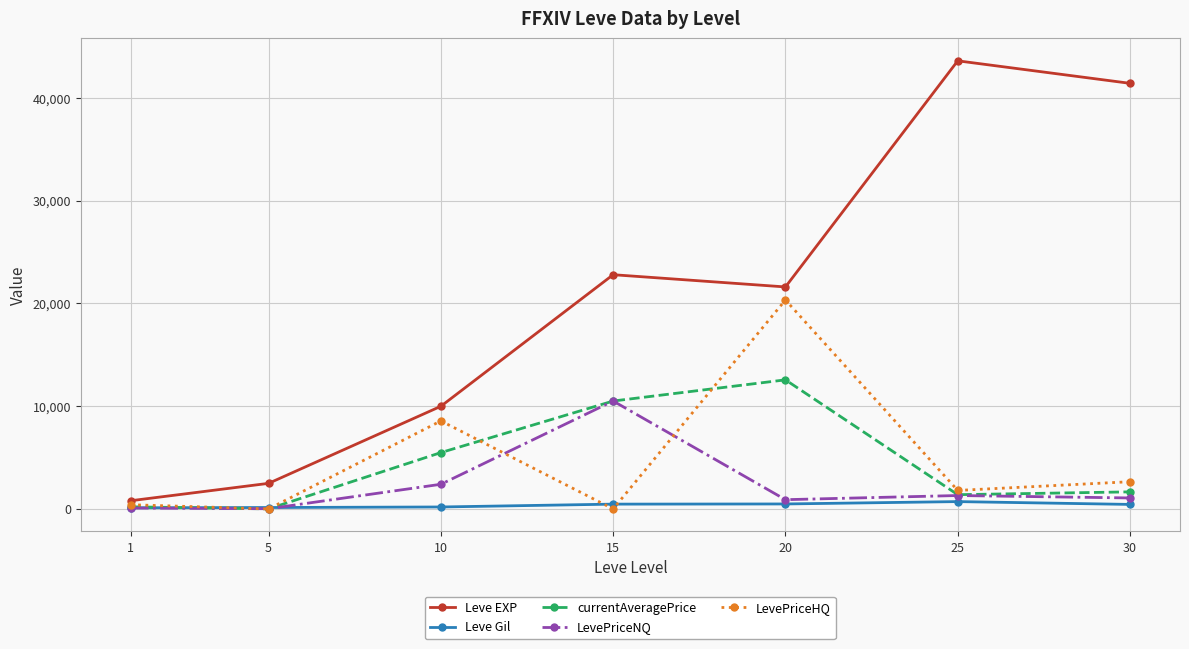

The Leve EXP series shows 21600.0 at 20. True or false?

True